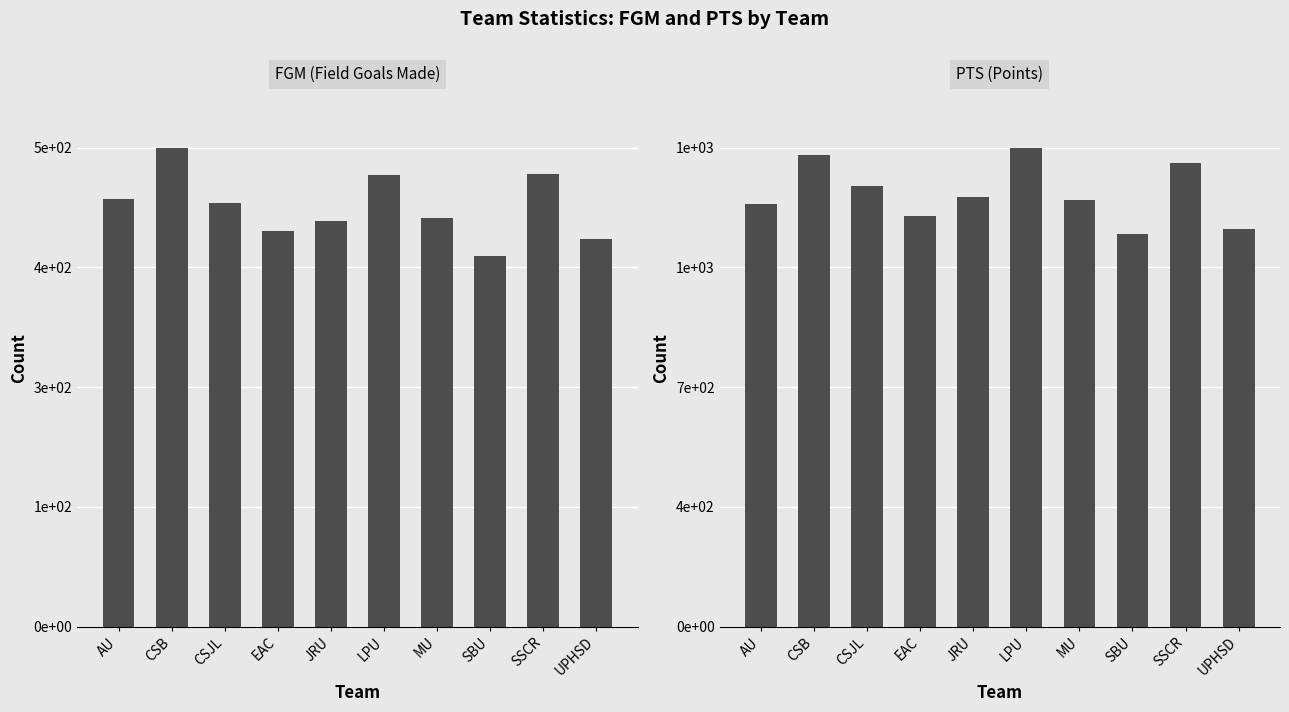

What is the average value of the FGM series?

471